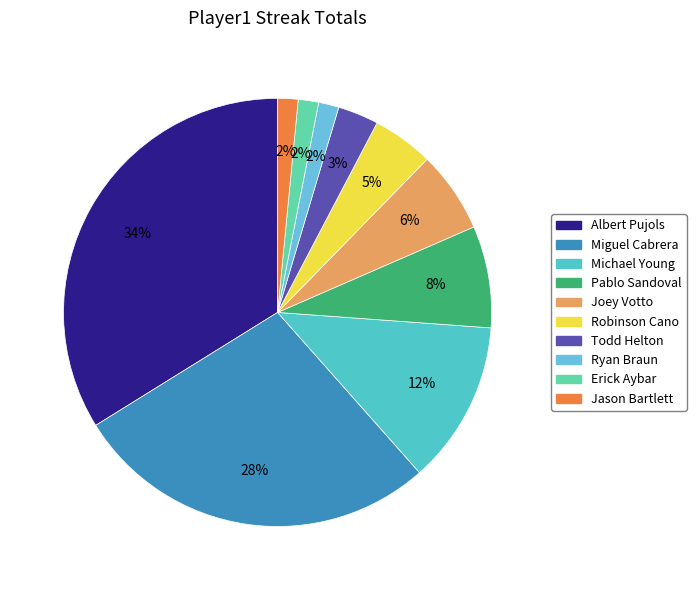

How many slices are in this pie chart?

10